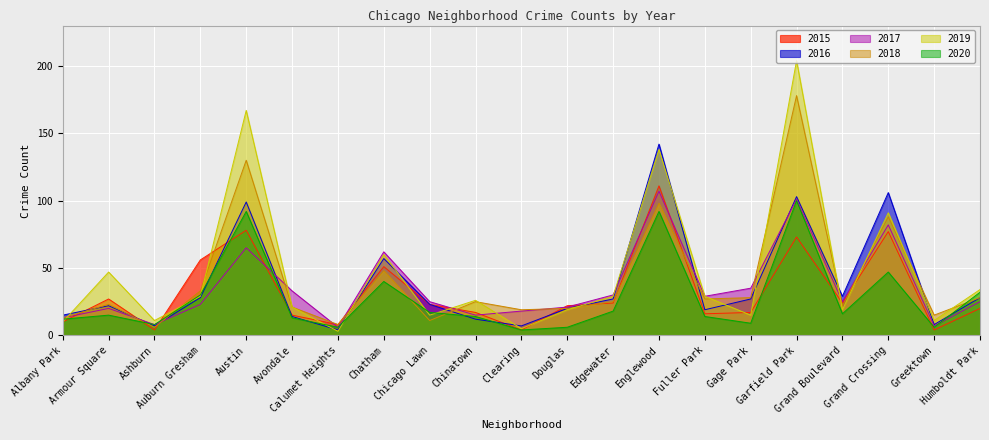

Which series has the largest total across all categories?

2019